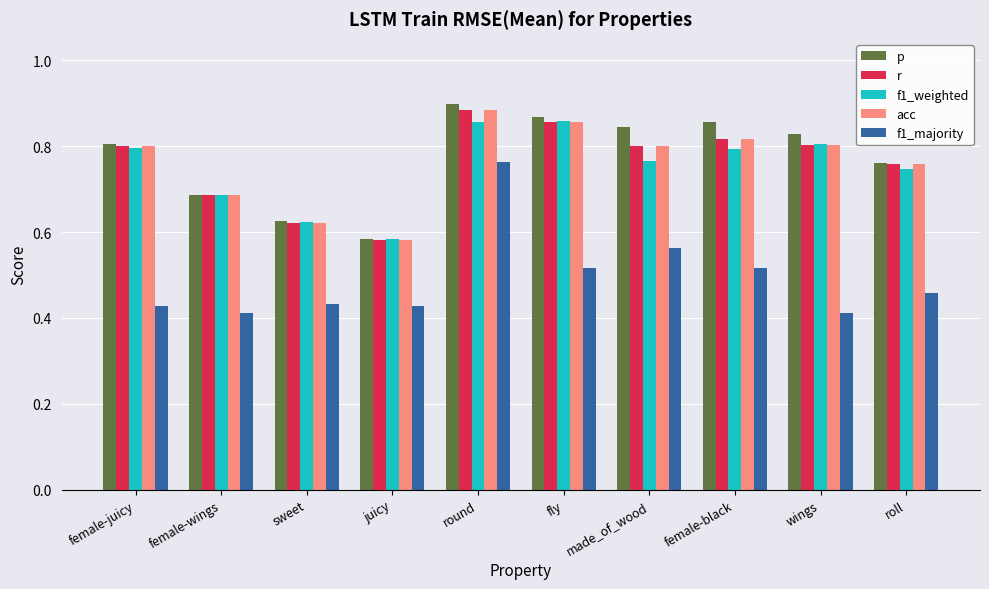

What position from the right is round?

6